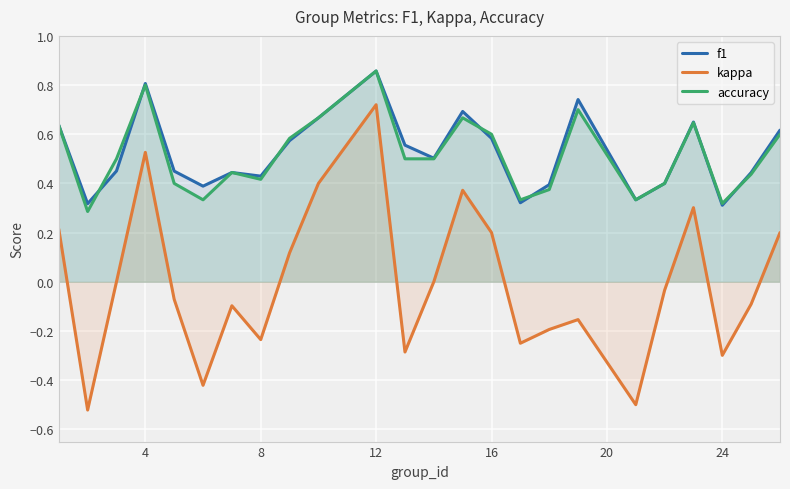

Which series has the widest spread of values?

kappa